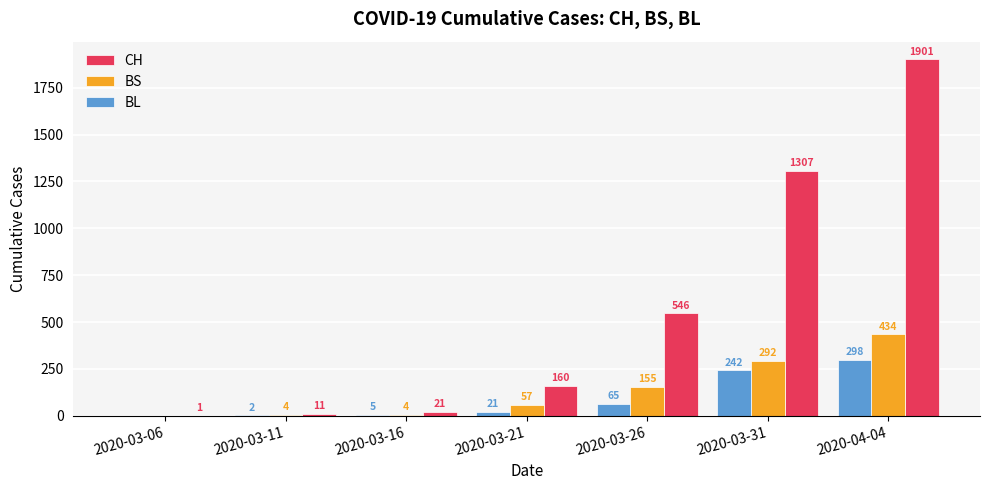

True or false: CH has a value of 160 at 2020-03-21.

True